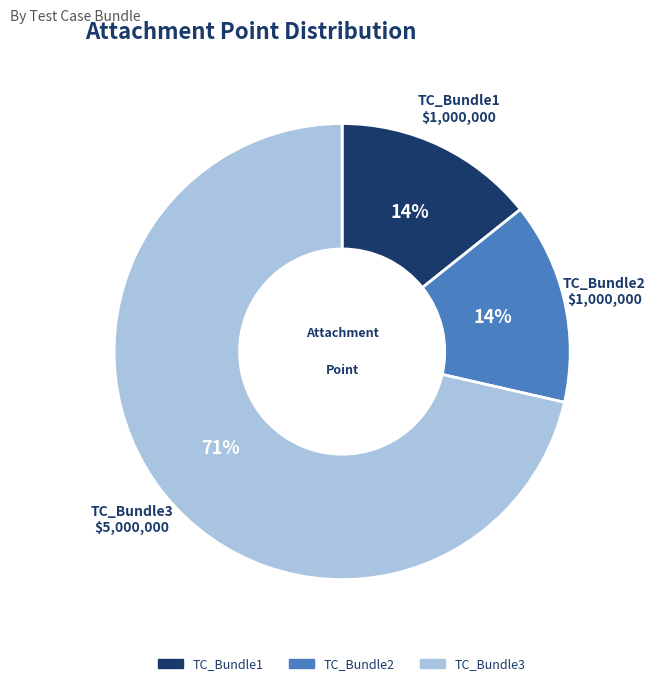

Combined, do TC_Bundle3 and TC_Bundle2 account for over 50%?

Yes